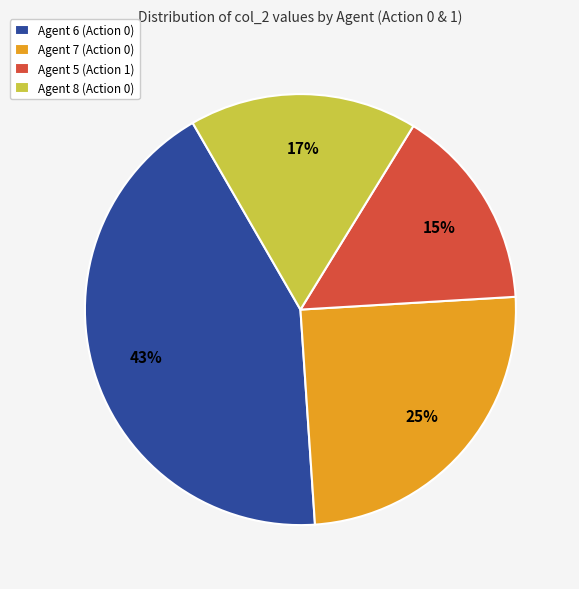

Count the number of slices in the pie.

4